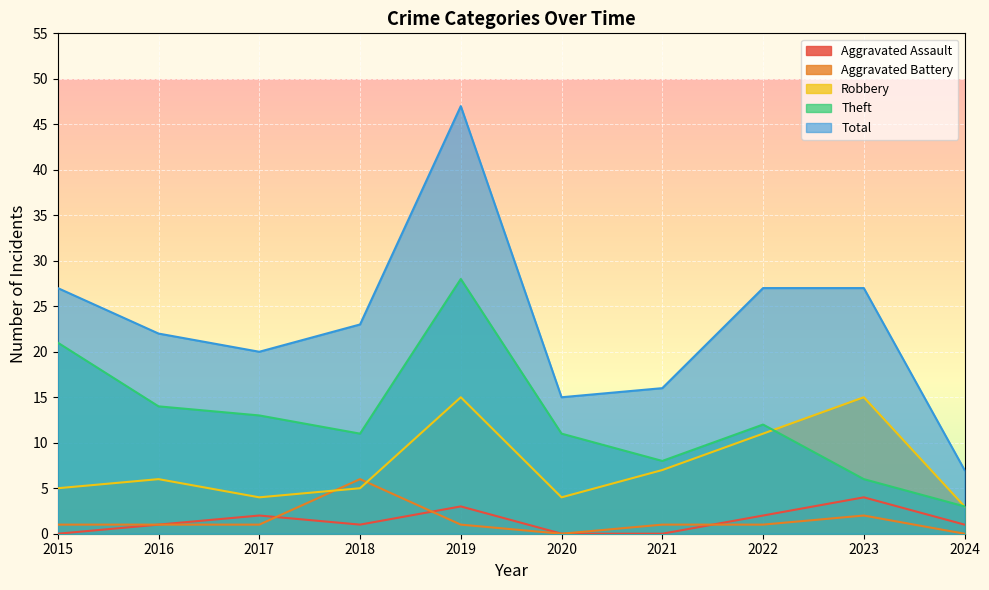

Which category has the highest value in the Robbery series?

2019